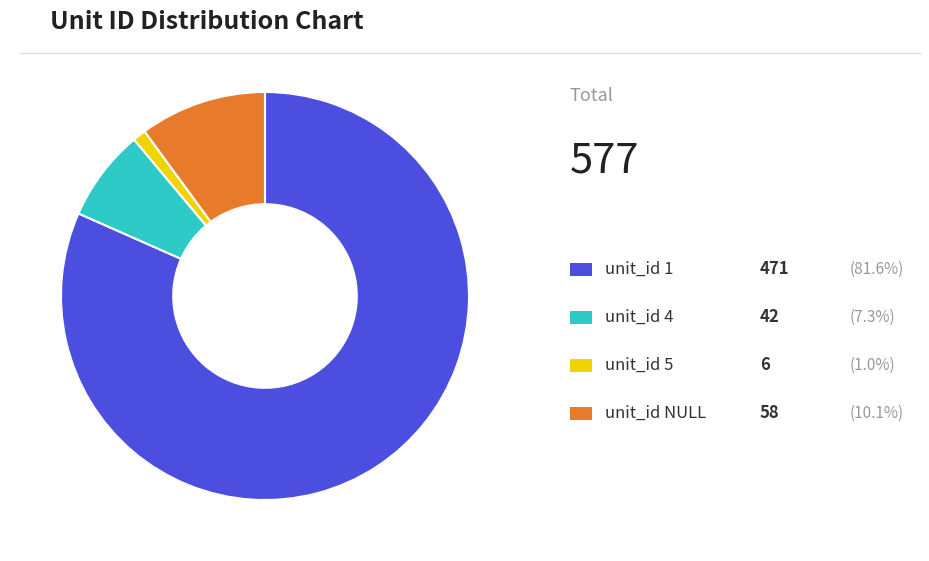

How many slices are in this pie chart?

4